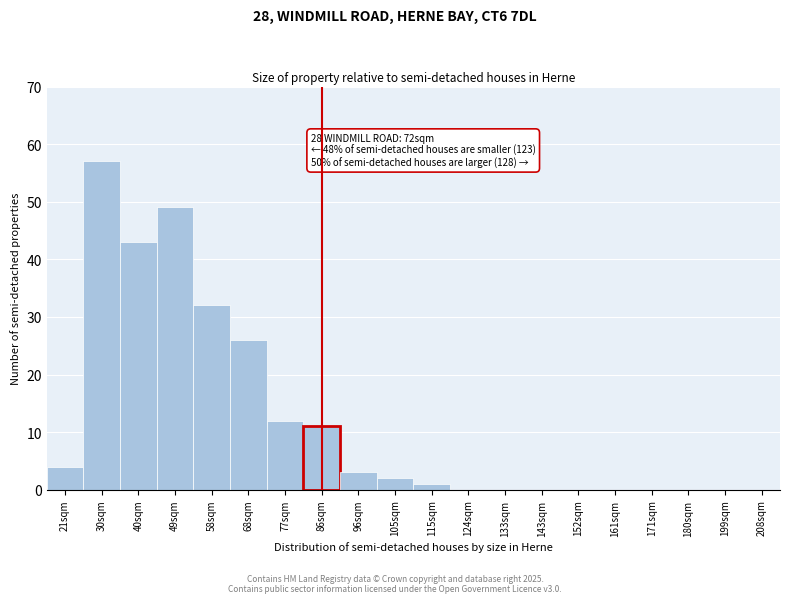

Reading left to right, transcribe all the data shown in this chart.

21sqm=4	30sqm=57	40sqm=43	49sqm=49	58sqm=32	68sqm=26	77sqm=12	86sqm=11	96sqm=3	105sqm=2	115sqm=1	124sqm=0	133sqm=0	143sqm=0	152sqm=0	161sqm=0	171sqm=0	180sqm=0	199sqm=0	208sqm=0